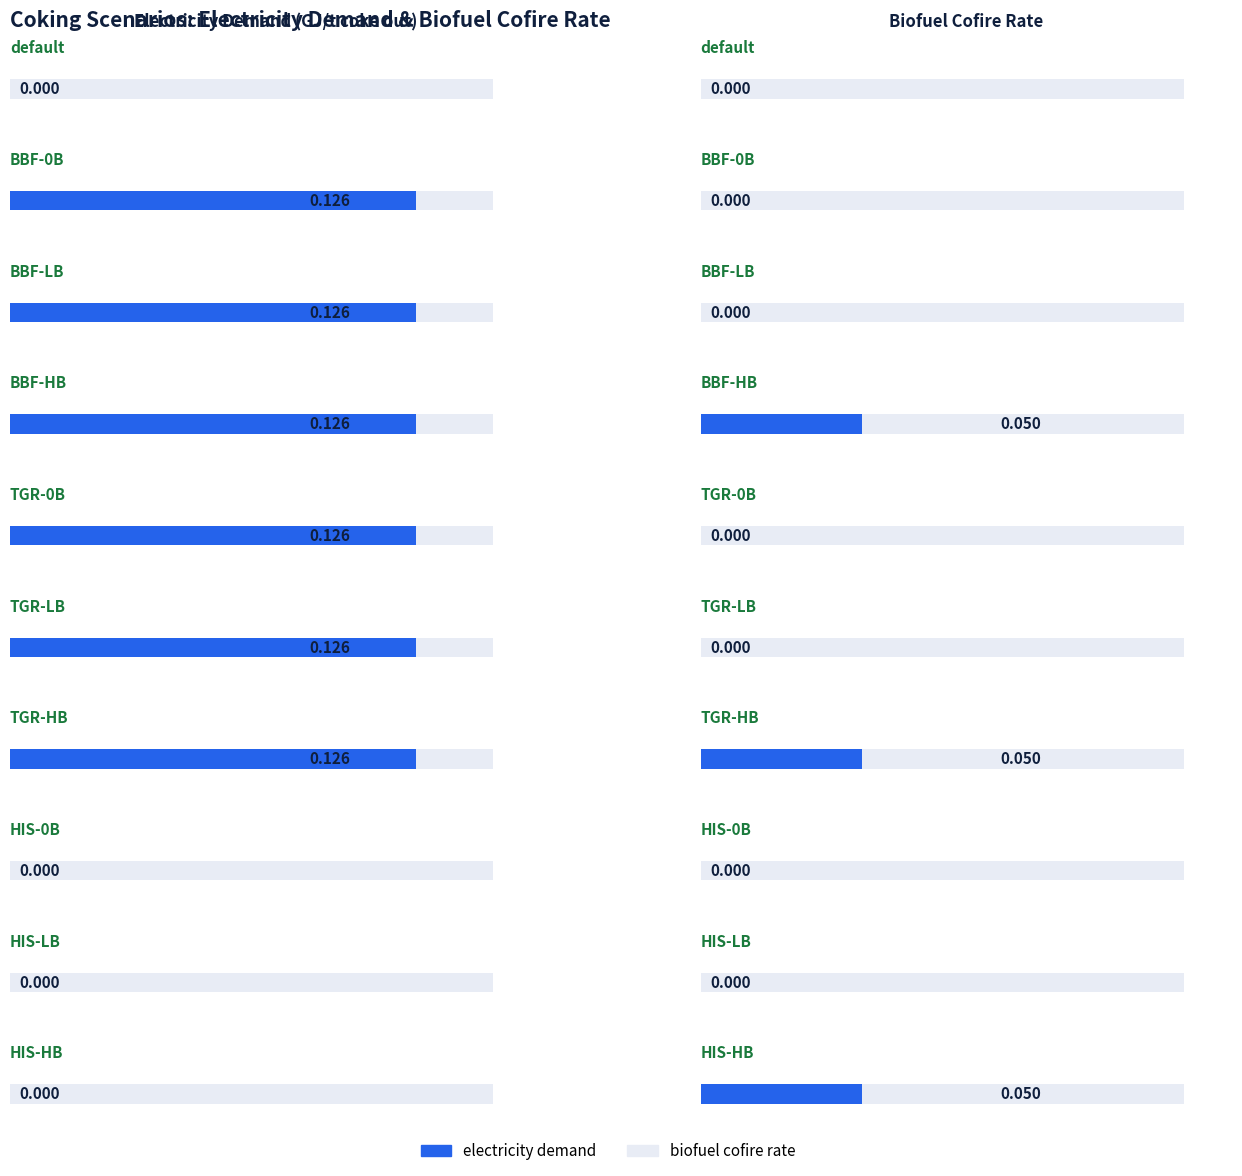

What is the label of the 5th bar from the right?

TGR-LB